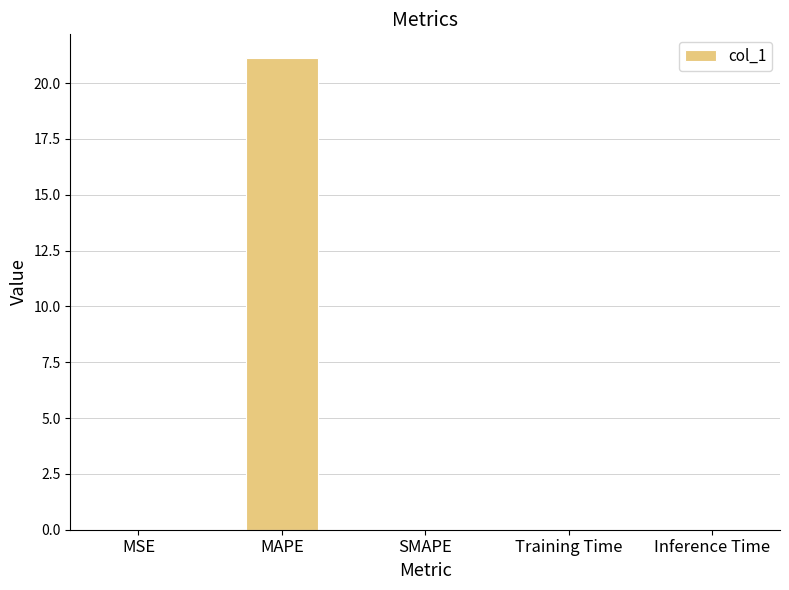

Which category has the highest value across all series?

MAPE